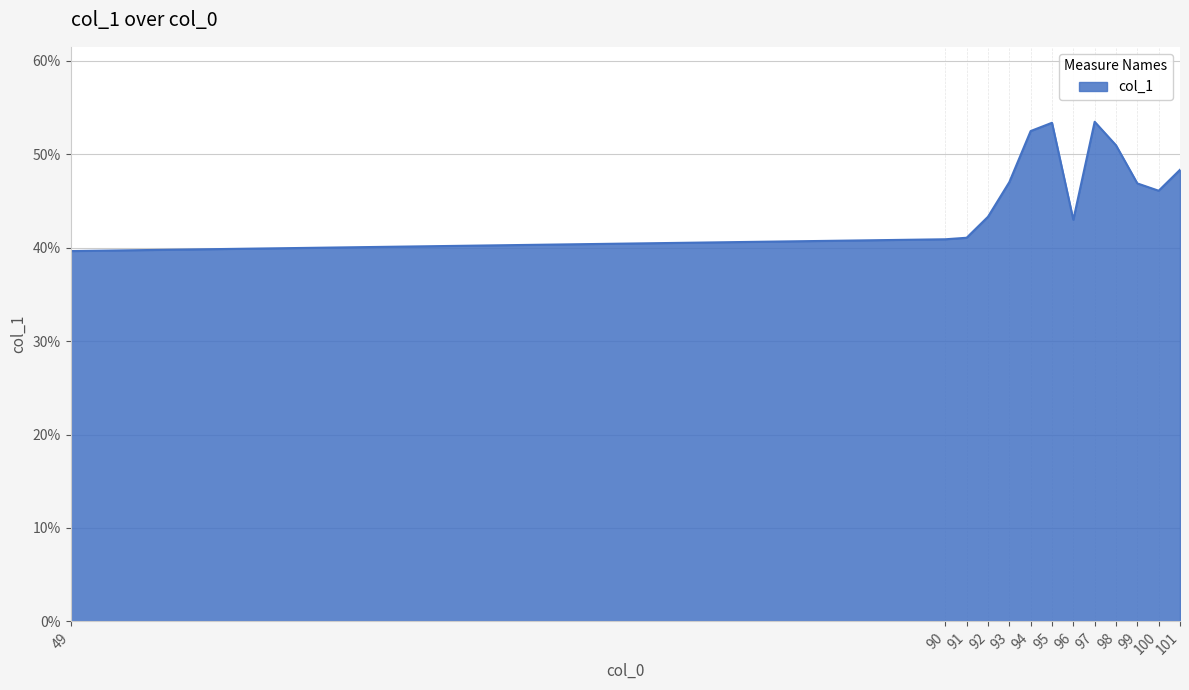

What is the difference between the maximum and second lowest values?

0.1